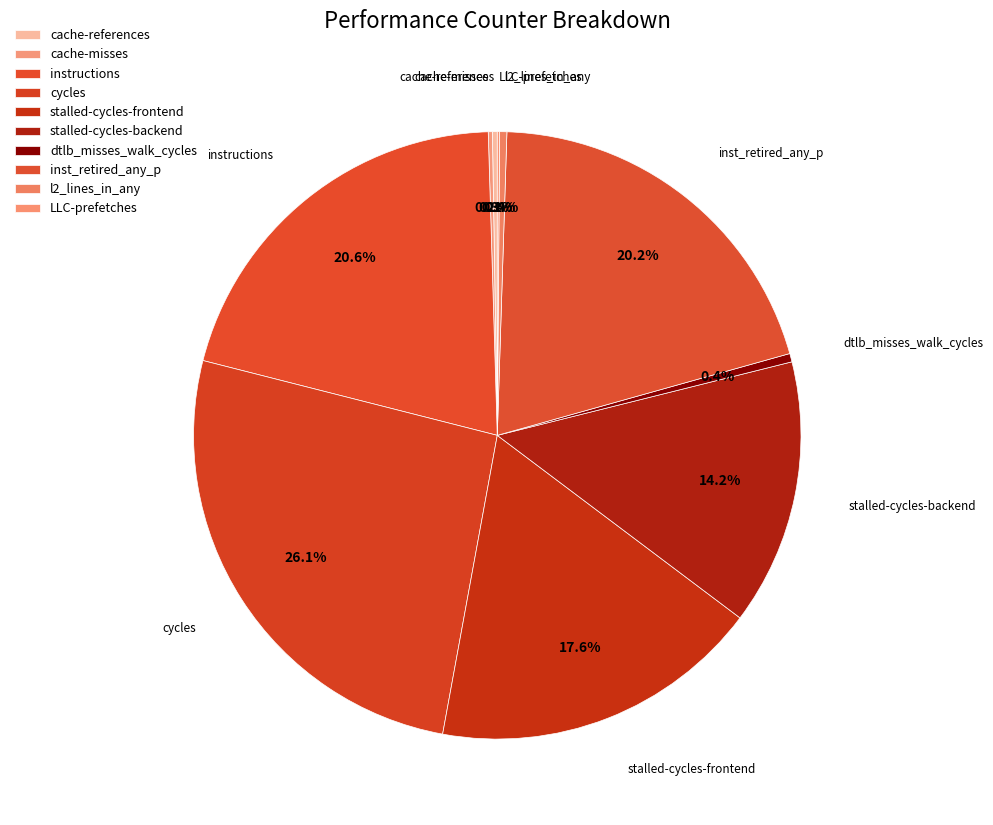

The LLC-prefetches slice represents 15% of the pie. True or false?

False